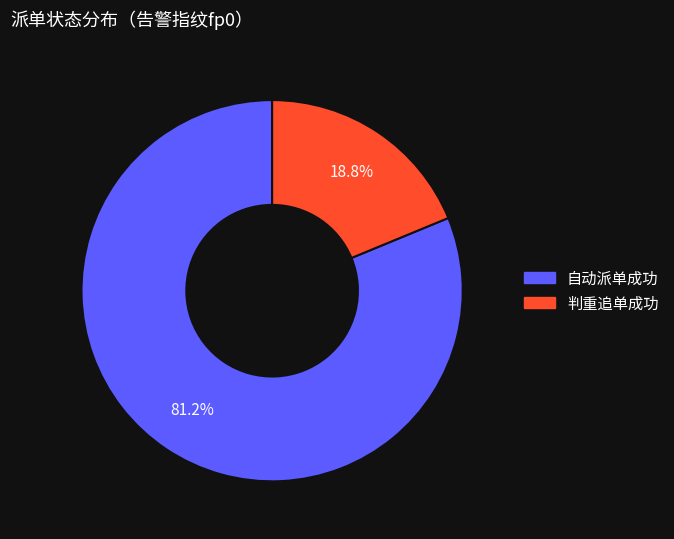

What percentage is NOT represented by 自动派单成功?

18.8%